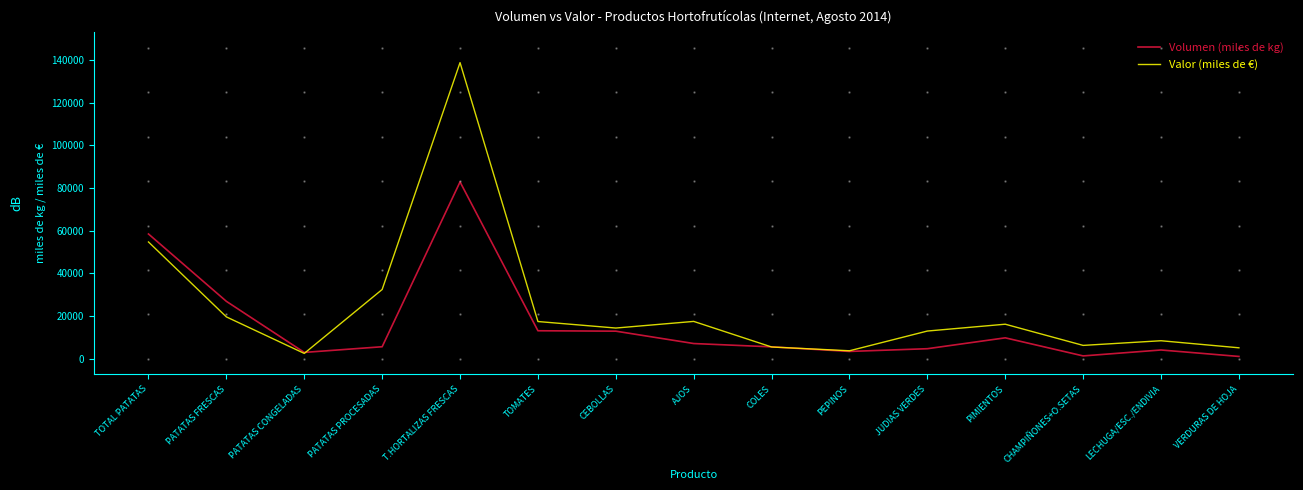

Which label corresponds to the largest value in the chart?

T.HORTALIZAS FRESCAS